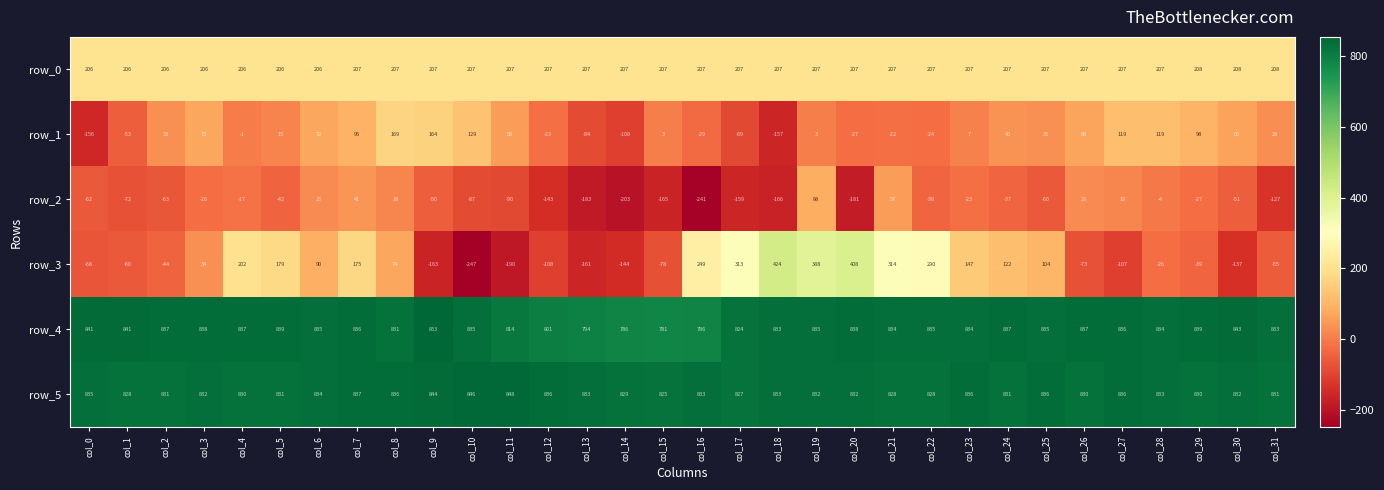

Which label corresponds to the largest value in the chart?

col_9